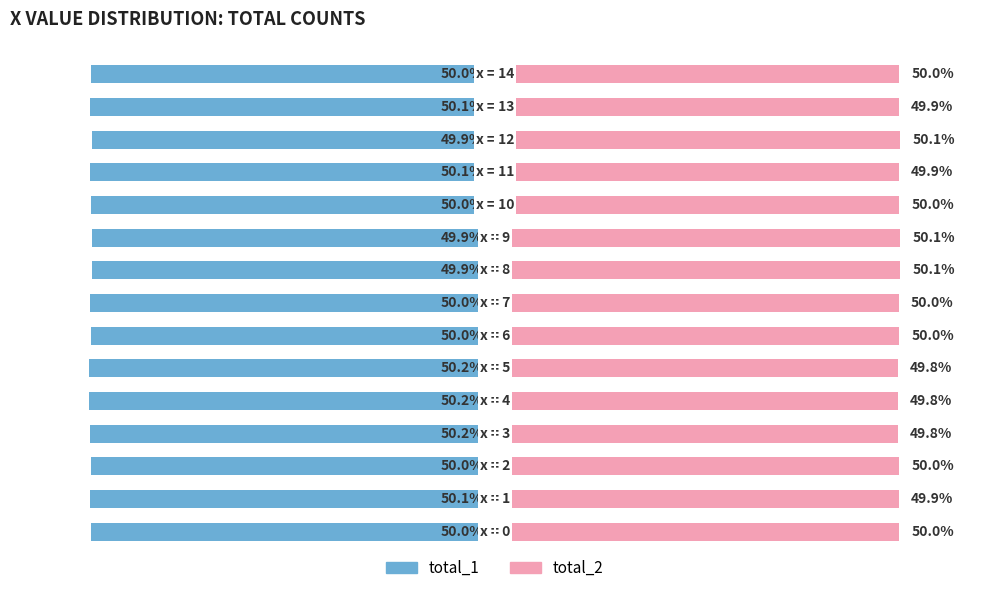

What is the value of the total_1 bar at the 15th from the left?

-50.0